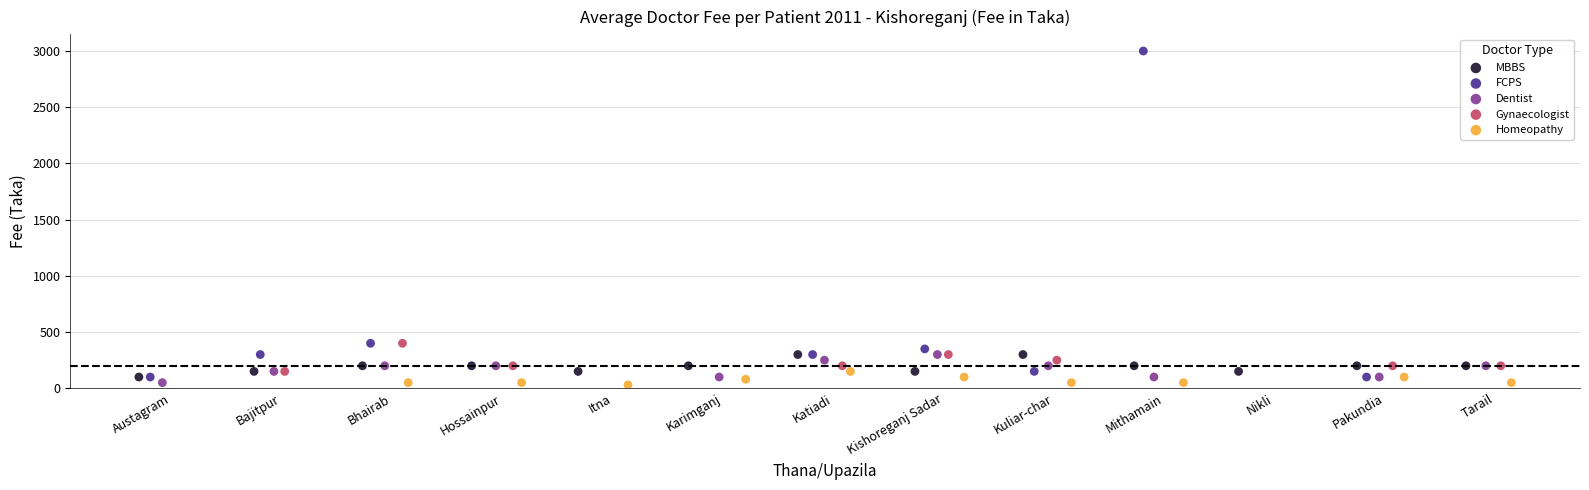

Which series has the largest Y range (max minus min)?

FCPS